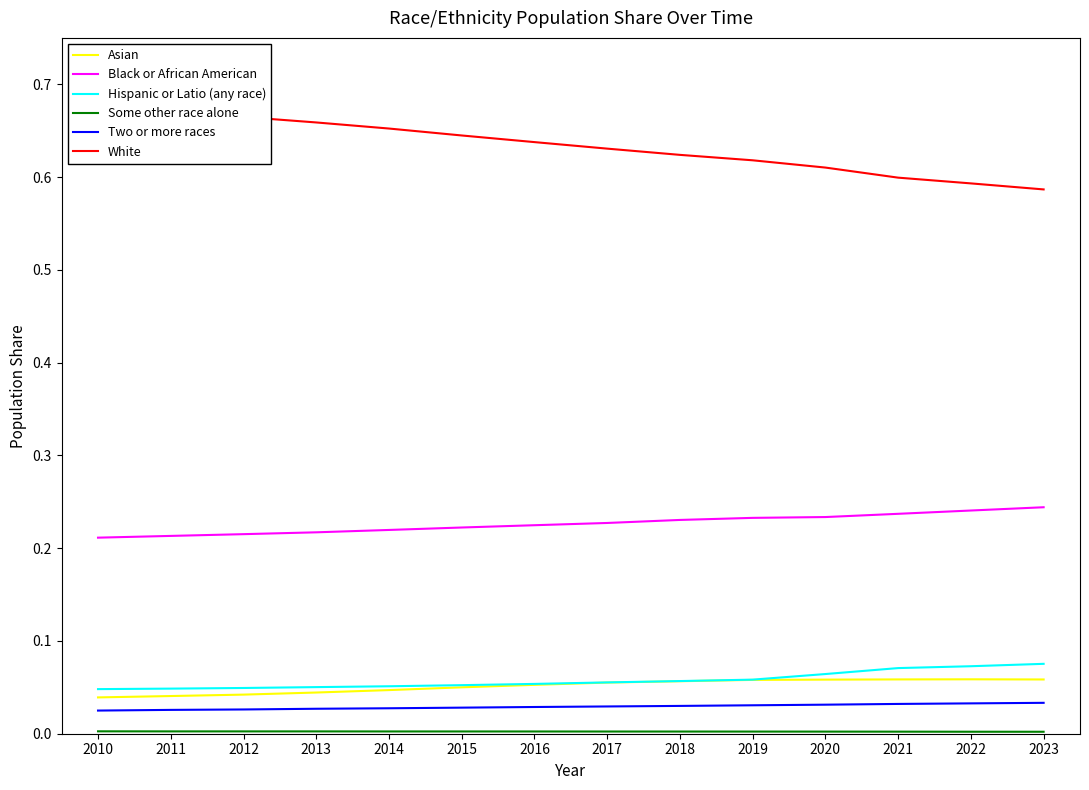

The Black or African American series shows 0.1 at 2012. True or false?

False